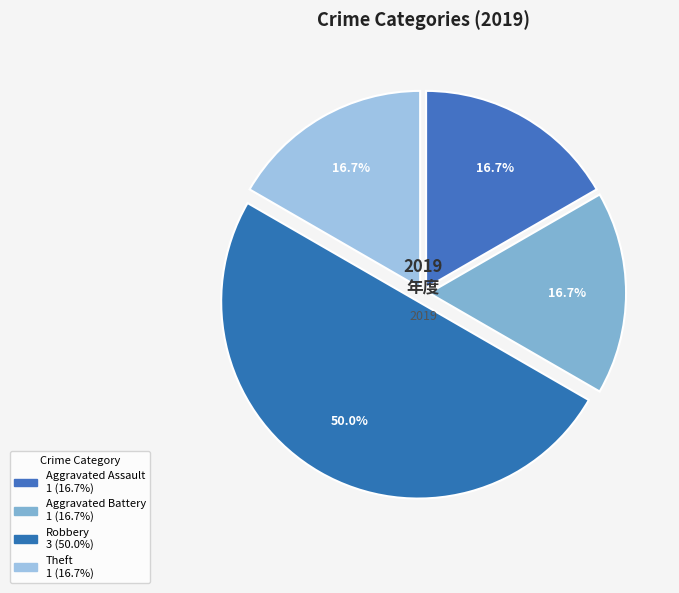

Which slice is the largest?

Robbery